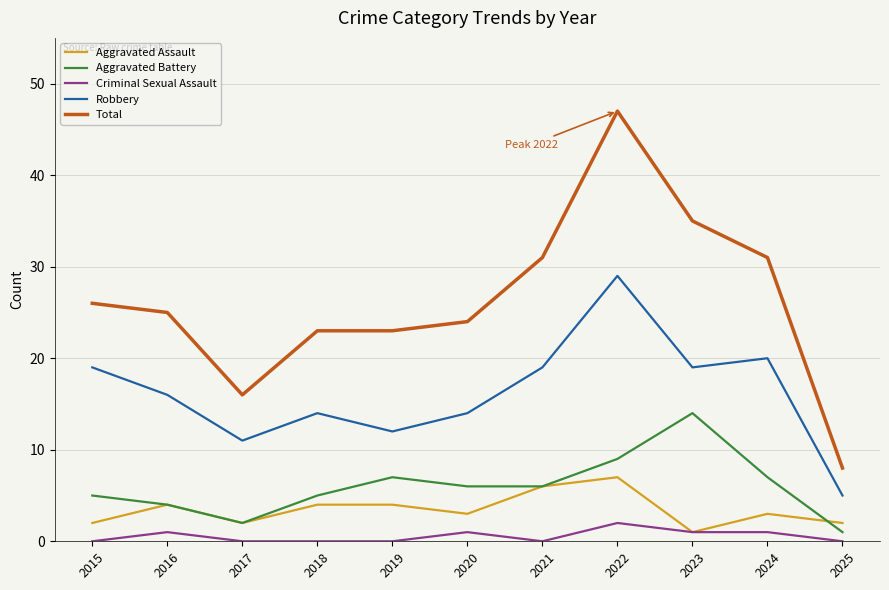

Does the chart have visible grid lines?

Yes